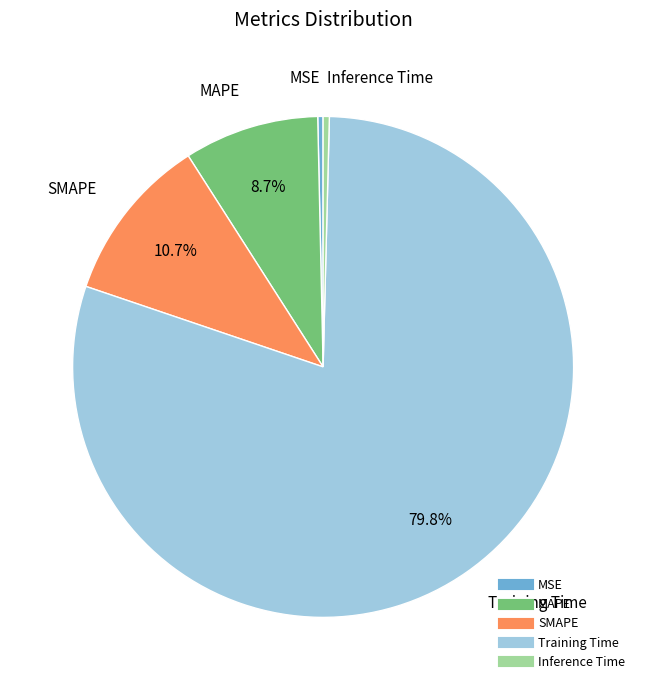

To the nearest percent, what is the average slice percentage?

20%